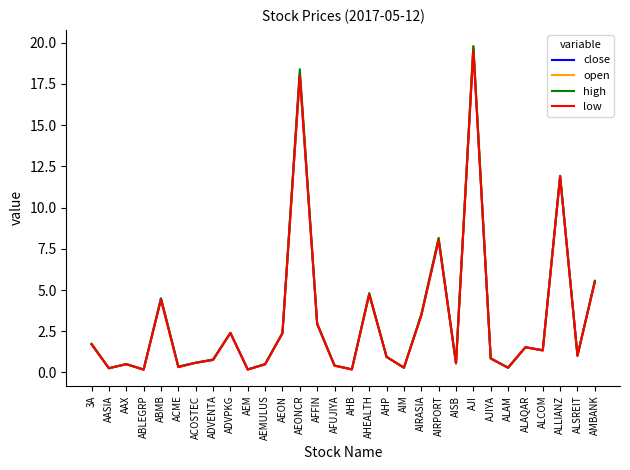

At which category is the sum across all series the highest?

AJI